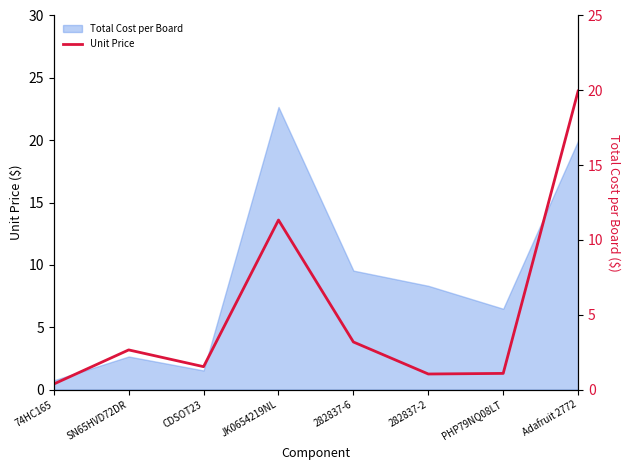

True or false: there are more than 2 points higher than both neighbors.

False